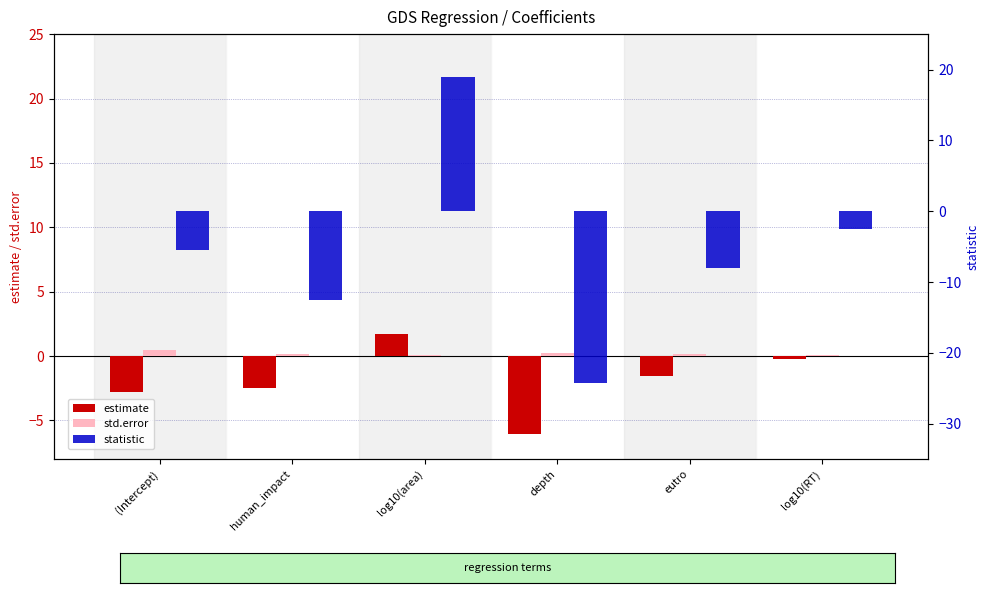

How many positive values does the estimate series have?

1